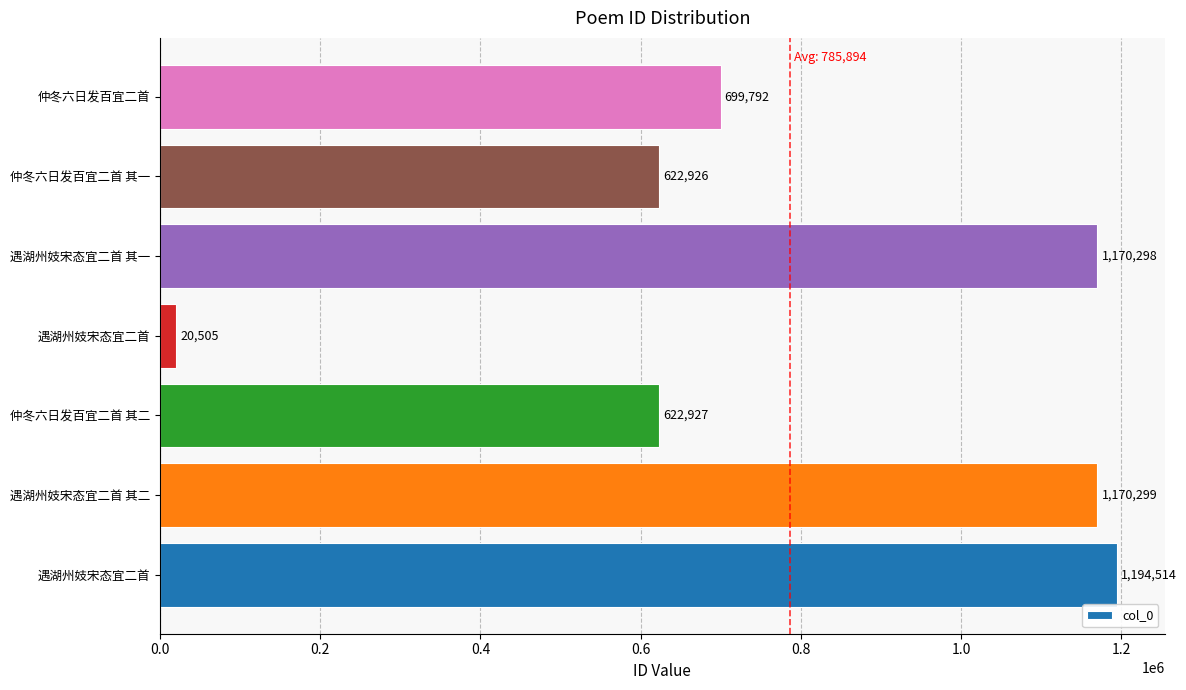

What is the smallest value displayed?

20505